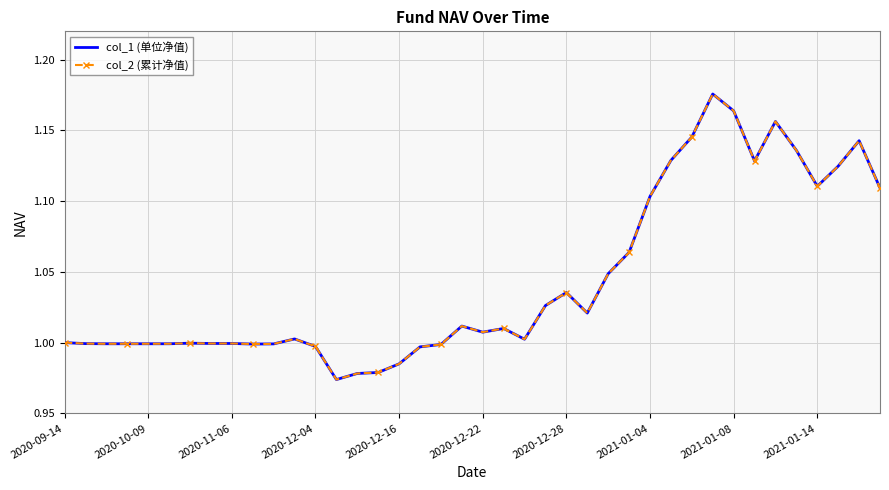

Is this an area chart (filled region under the line)?

No